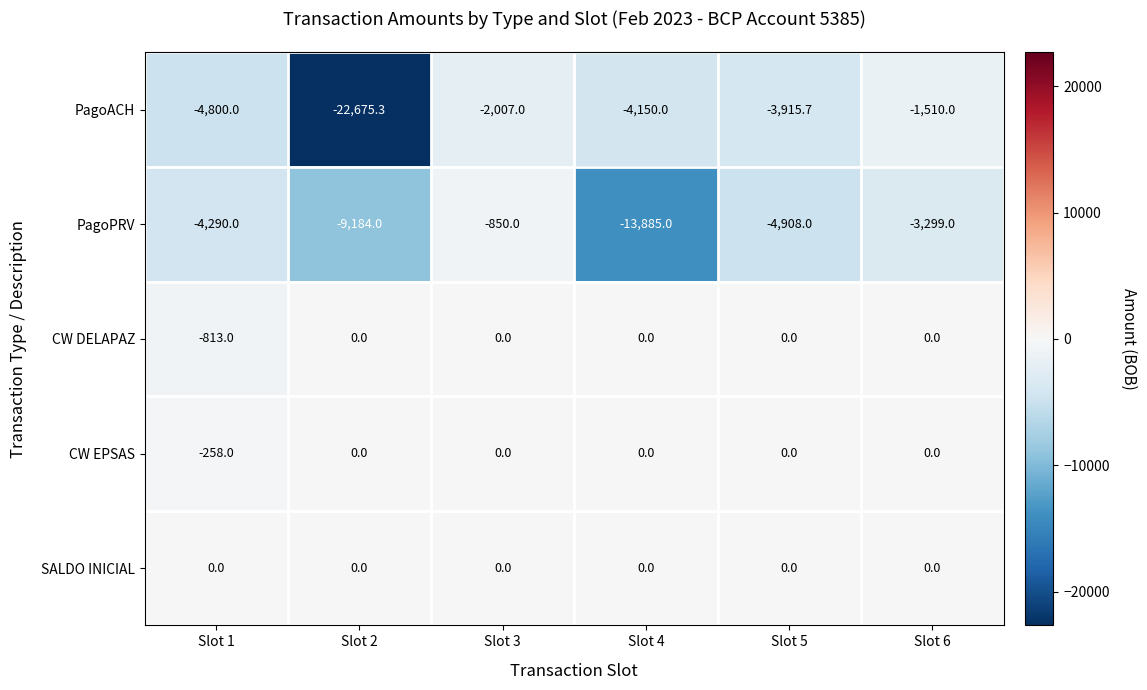

True or false: CW DELAPAZ has a value of -1198.3 at Slot 1.

False